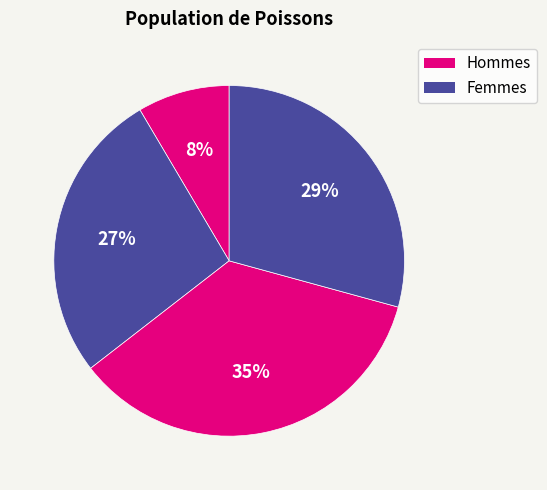

Count the number of slices in the pie.

4